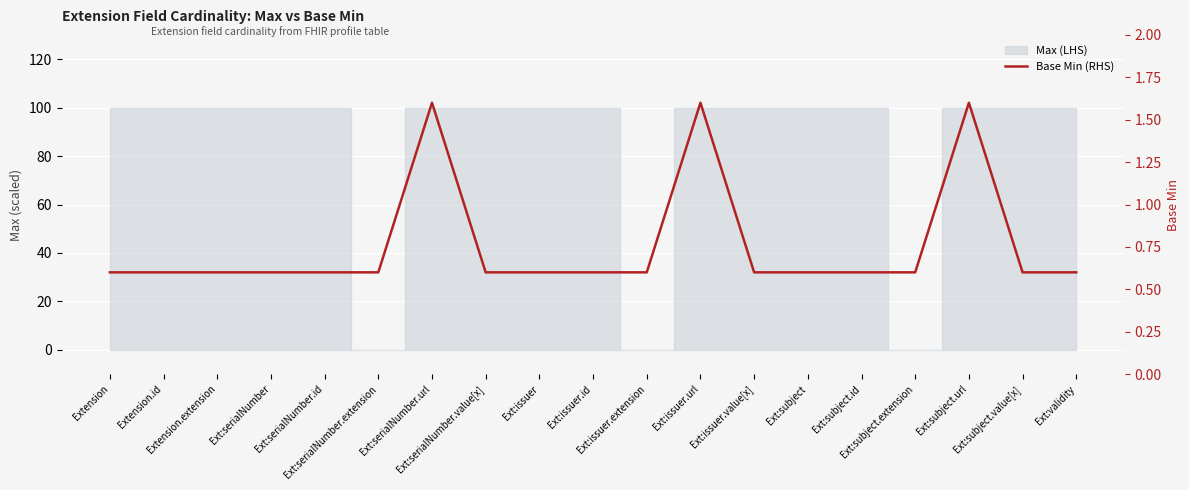

List the labels in order of value, smallest first.

Extension, Extension.id, Extension.extension, Ext:serialNumber, Ext:serialNumber.id, Ext:serialNumber.extension, Ext:serialNumber.value[x], Ext:issuer, Ext:issuer.id, Ext:issuer.extension, Ext:issuer.value[x], Ext:subject, Ext:subject.id, Ext:subject.extension, Ext:subject.value[x], Ext:validity, Ext:serialNumber.url, Ext:issuer.url, Ext:subject.url